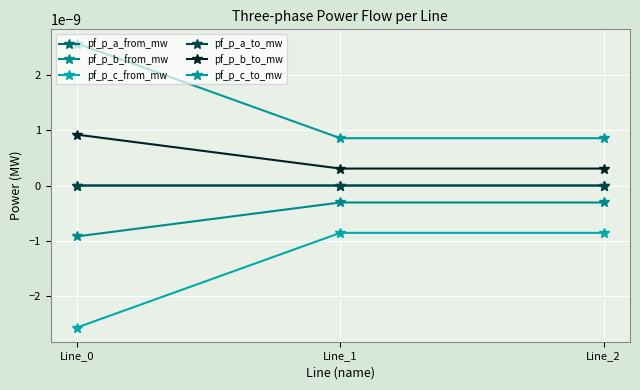

Is this an area chart (filled region under the line)?

No